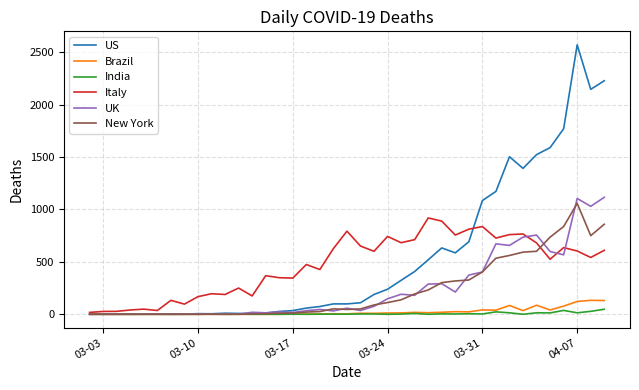

What is the greatest value displayed?

2571